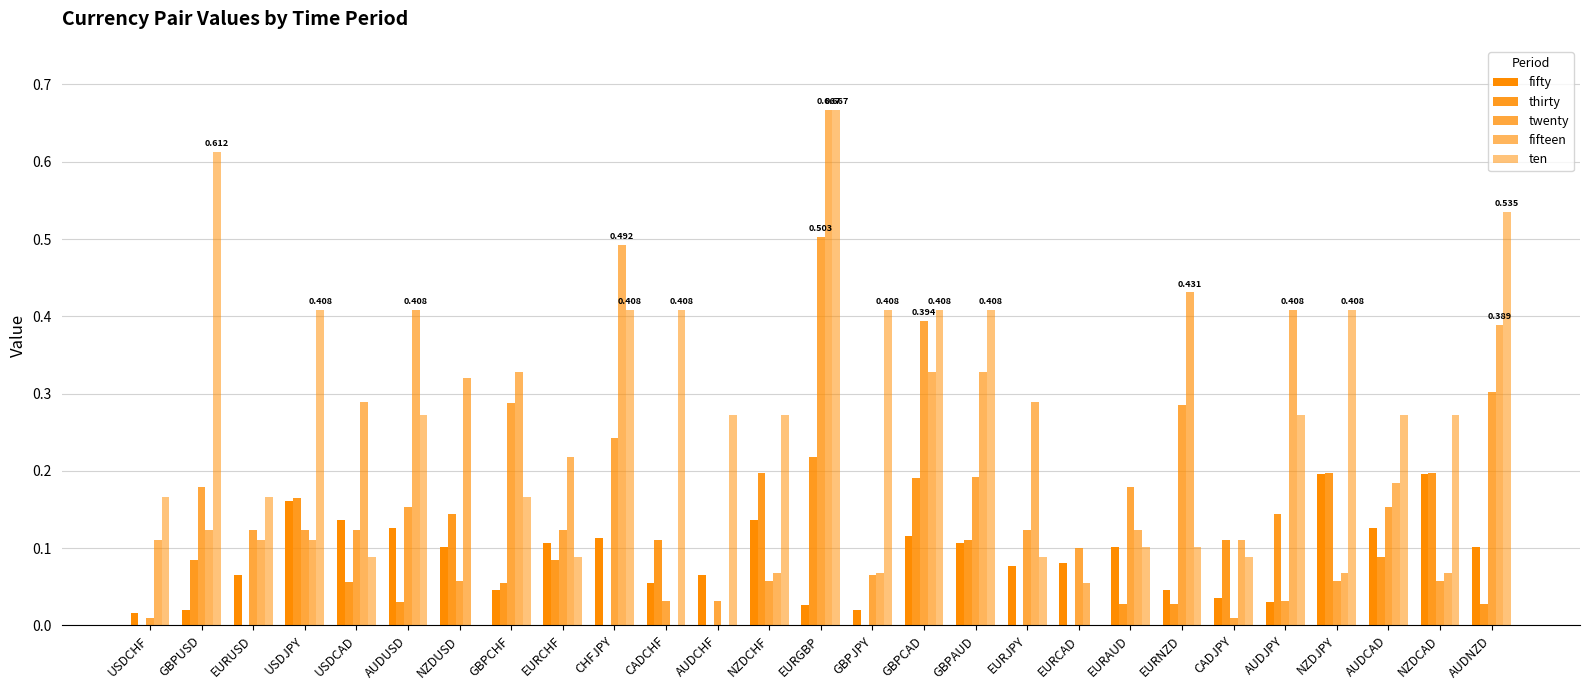

At which label is twenty closest to 0?

USDCHF